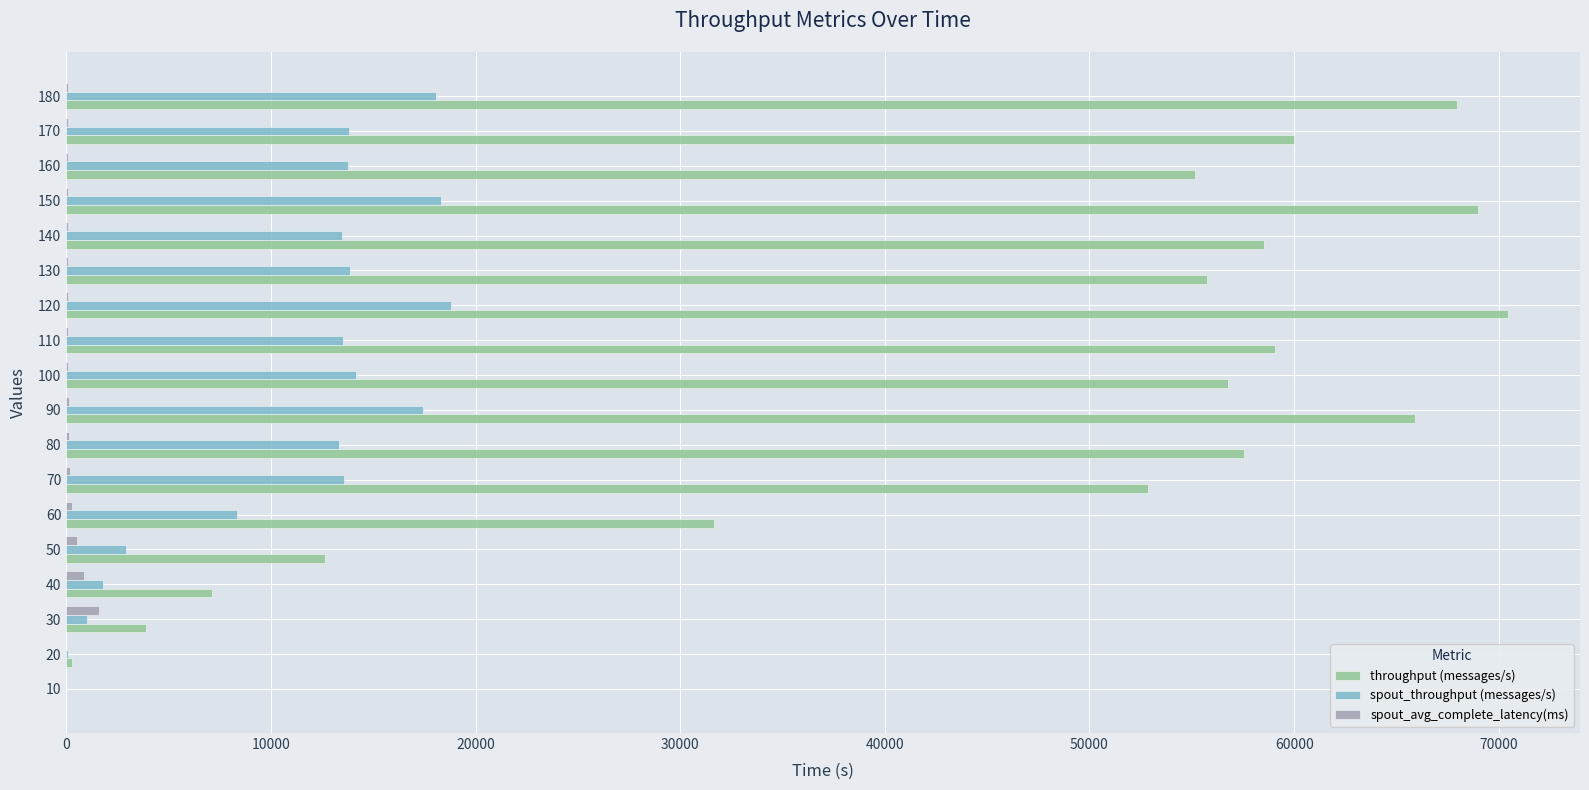

What is the maximum value shown in the chart?

70446.0